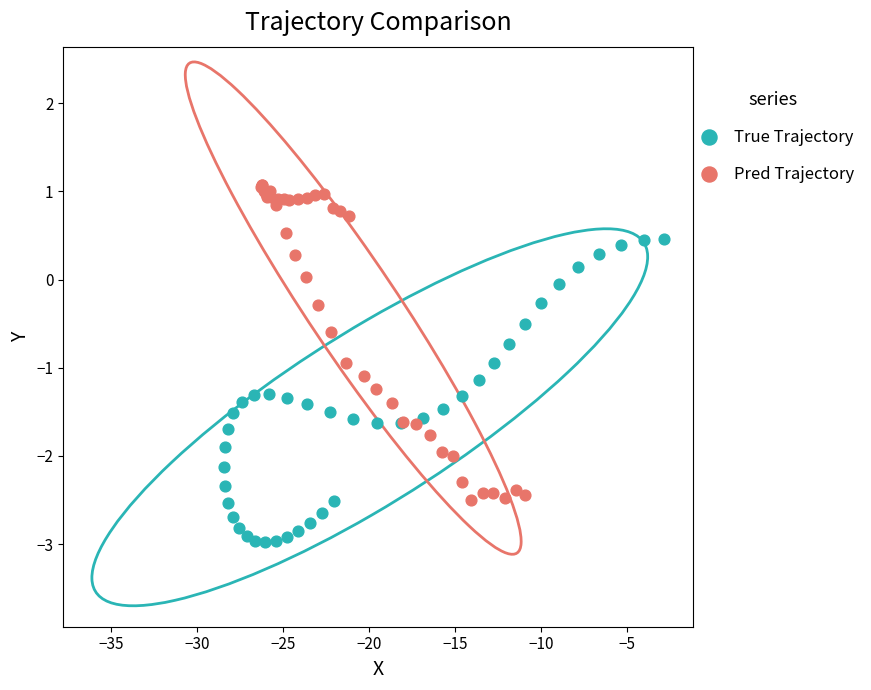

Which series contains the highest Y value?

Pred Trajectory